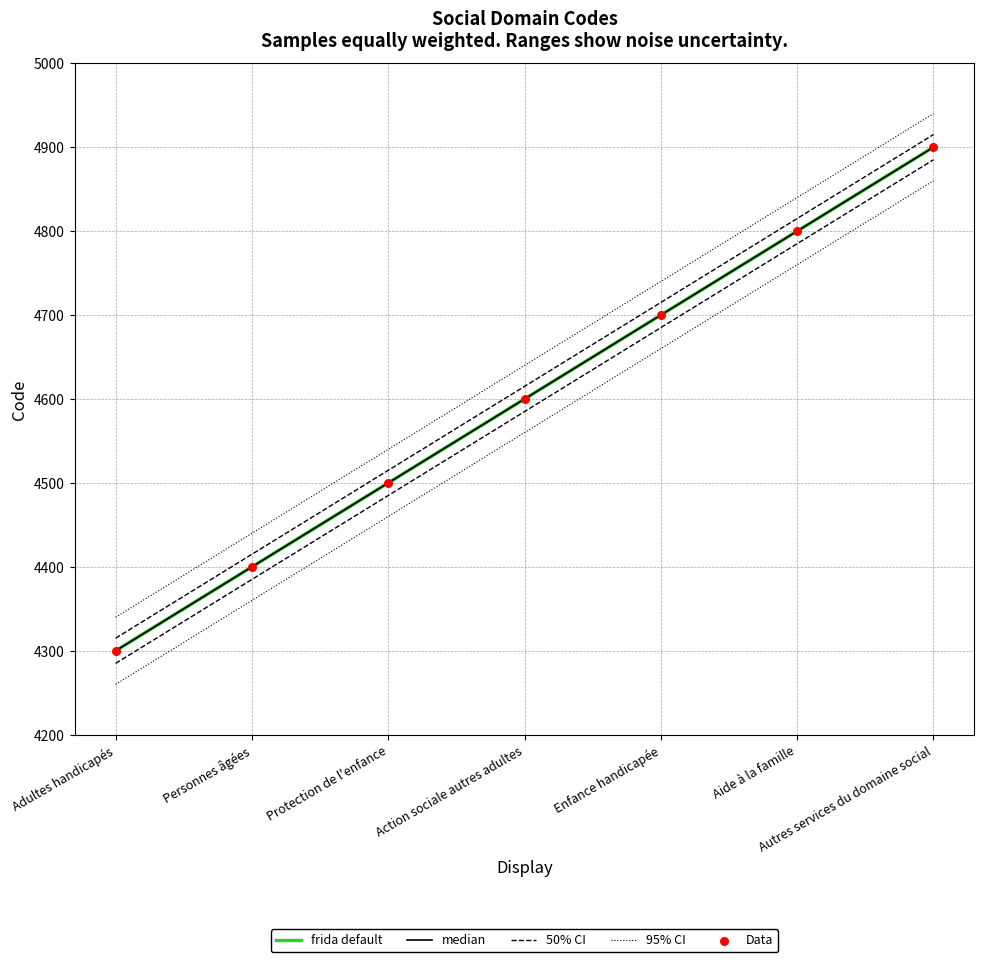

At which category is the sum across all series the highest?

Autres services du domaine social